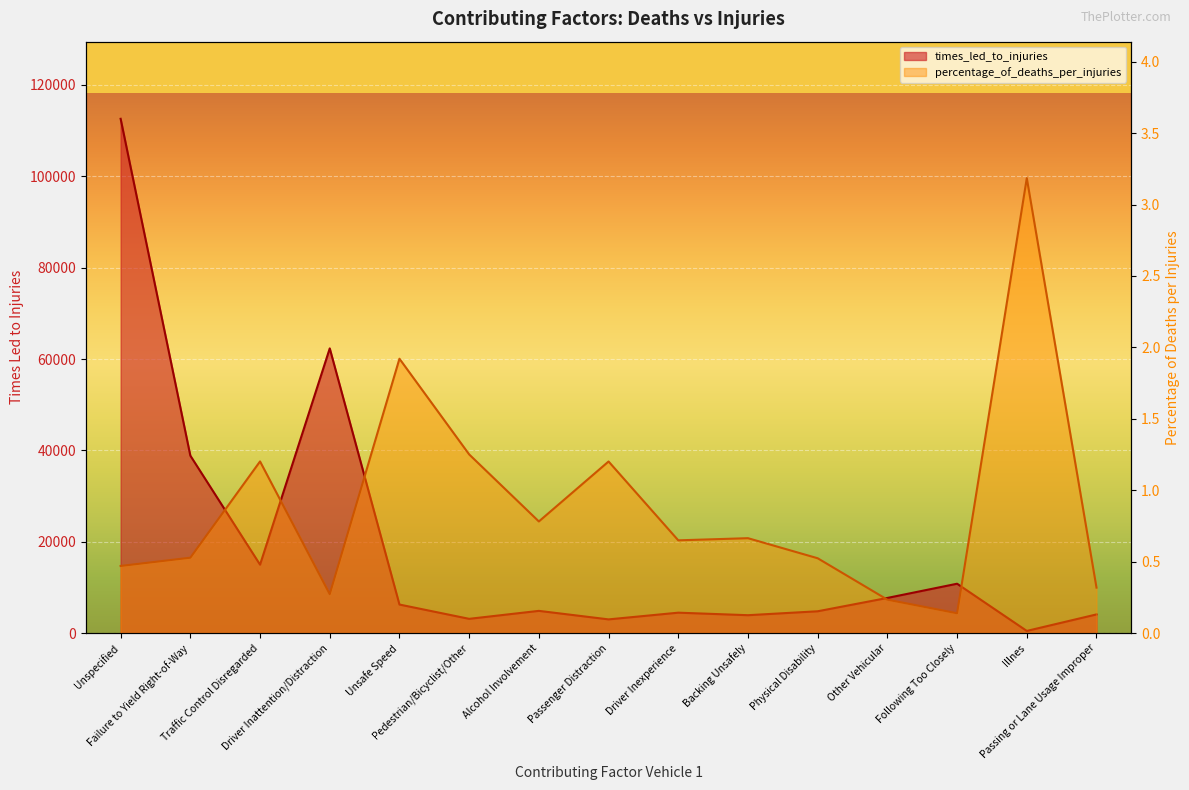

What is the minimum value shown in the chart?

0.1